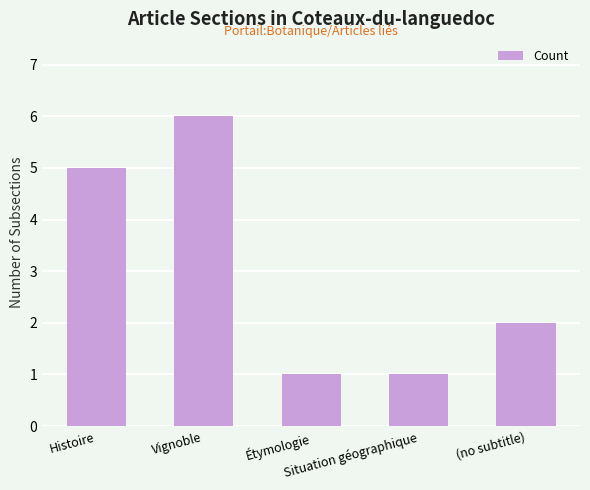

Where does the data first go above 2?

Histoire